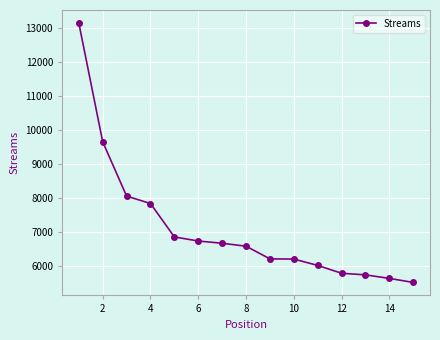

What is the minimum value shown in the chart?

5524